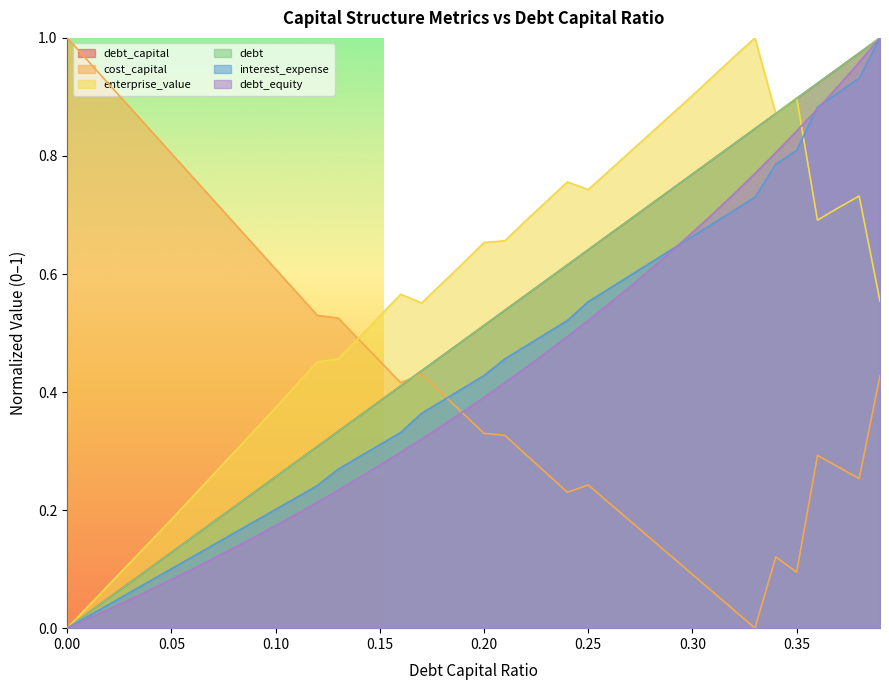

At 0.06, list the series in order from smallest to largest.

debt_equity, interest_expense, debt_capital, debt, enterprise_value, cost_capital